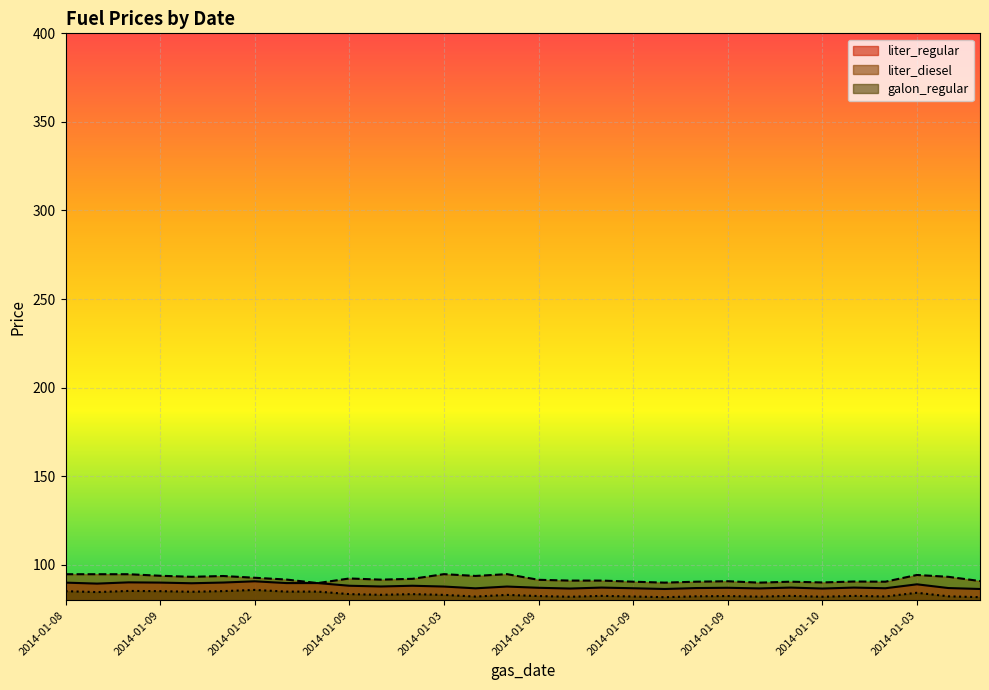

At how many categories does at least one series exceed 84?

30